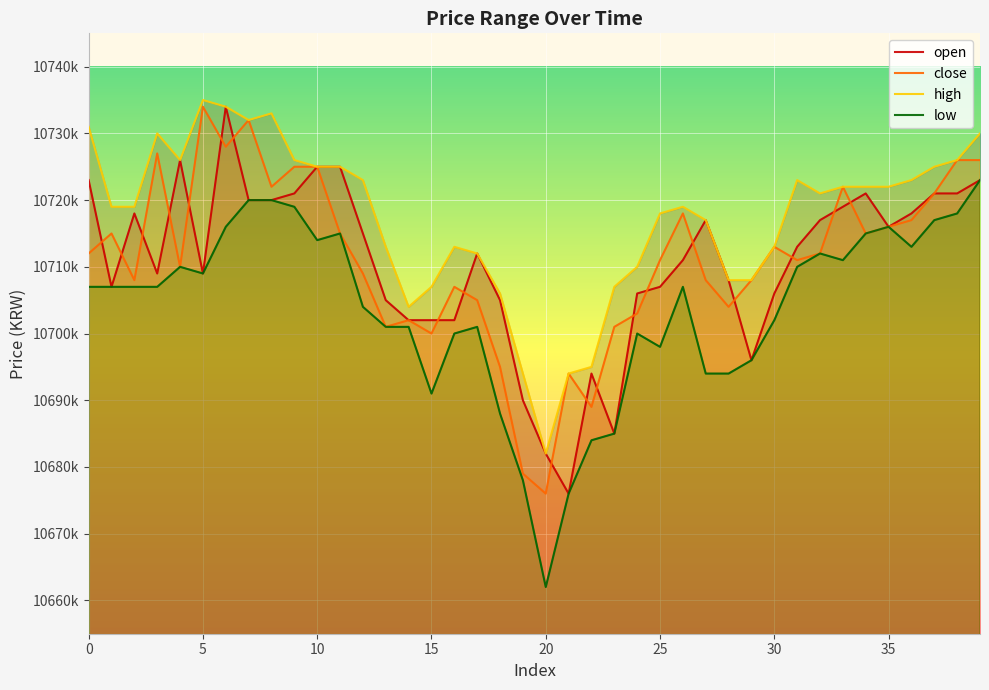

Is it true that high equals 10722000 at 35?

True